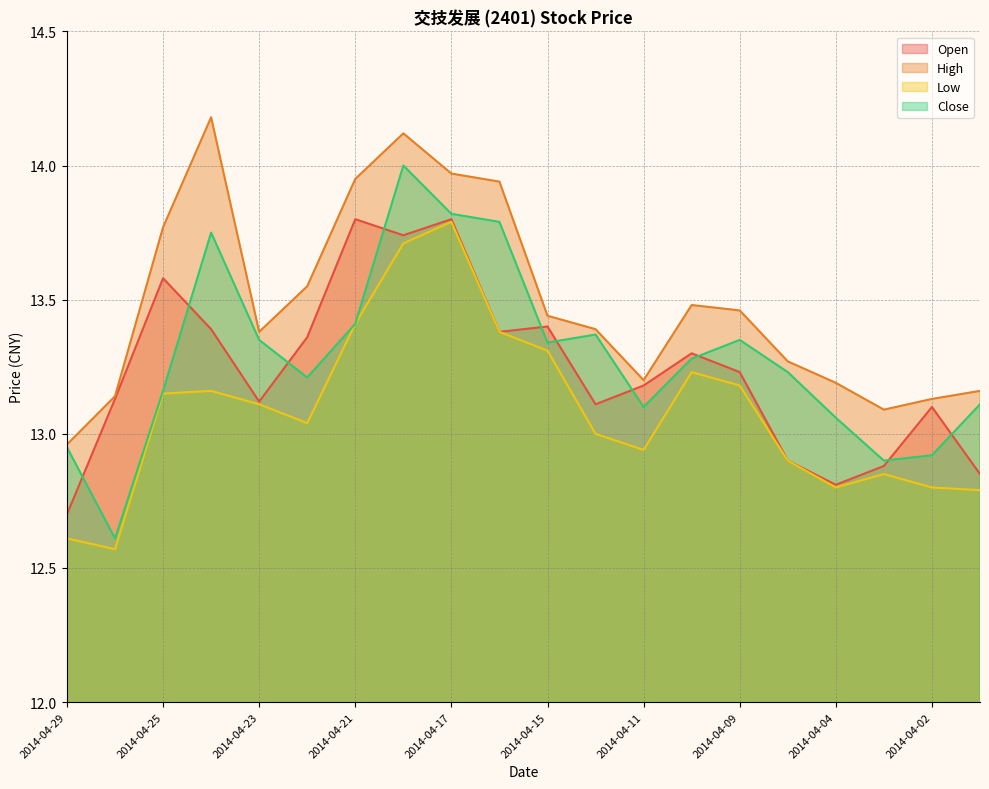

True or false: High and Low intersect in this chart.

False